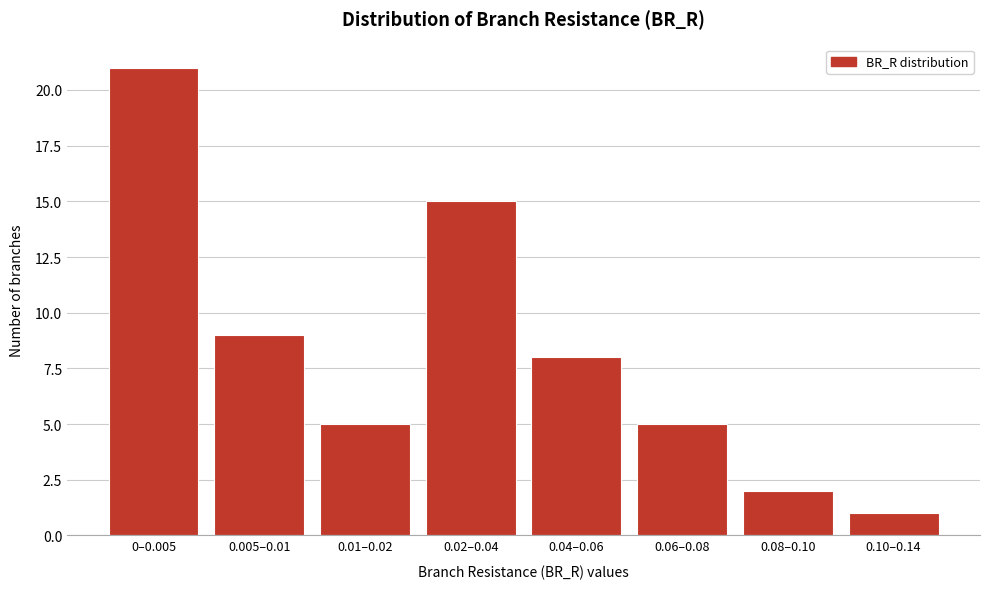

Reading right to left, list all the values displayed in this chart.

0.10–0.14=1	0.08–0.10=2	0.06–0.08=5	0.04–0.06=8	0.02–0.04=15	0.01–0.02=5	0.005–0.01=9	0–0.005=21